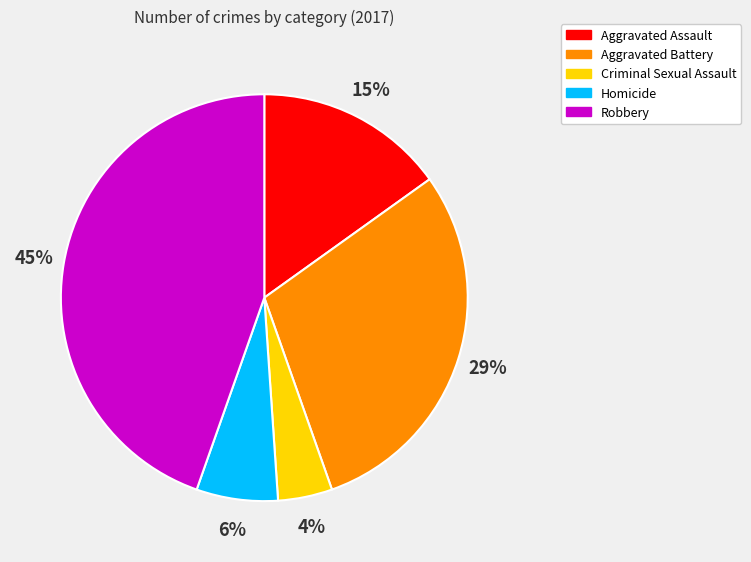

The Robbery slice represents 37% of the pie. True or false?

False